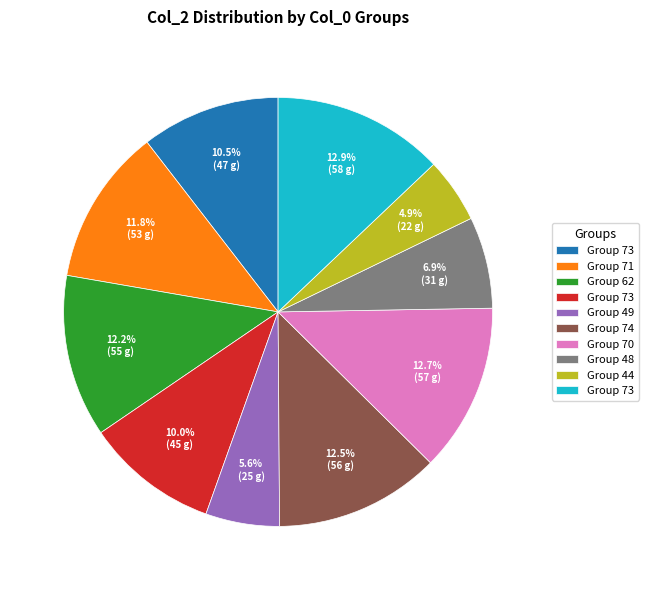

Does any single category account for the majority?

No